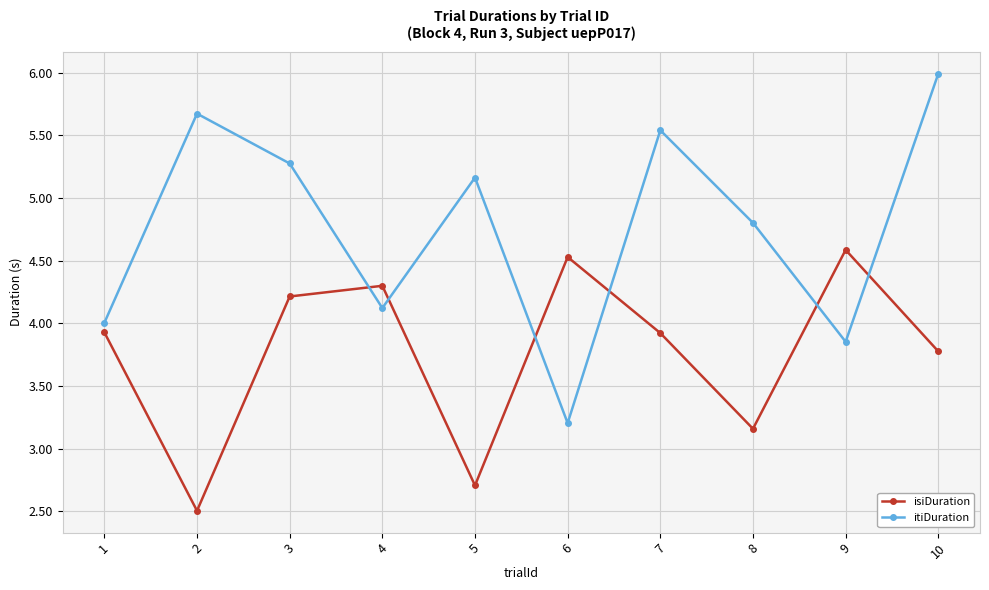

How many data points in itiDuration are above 5?

5